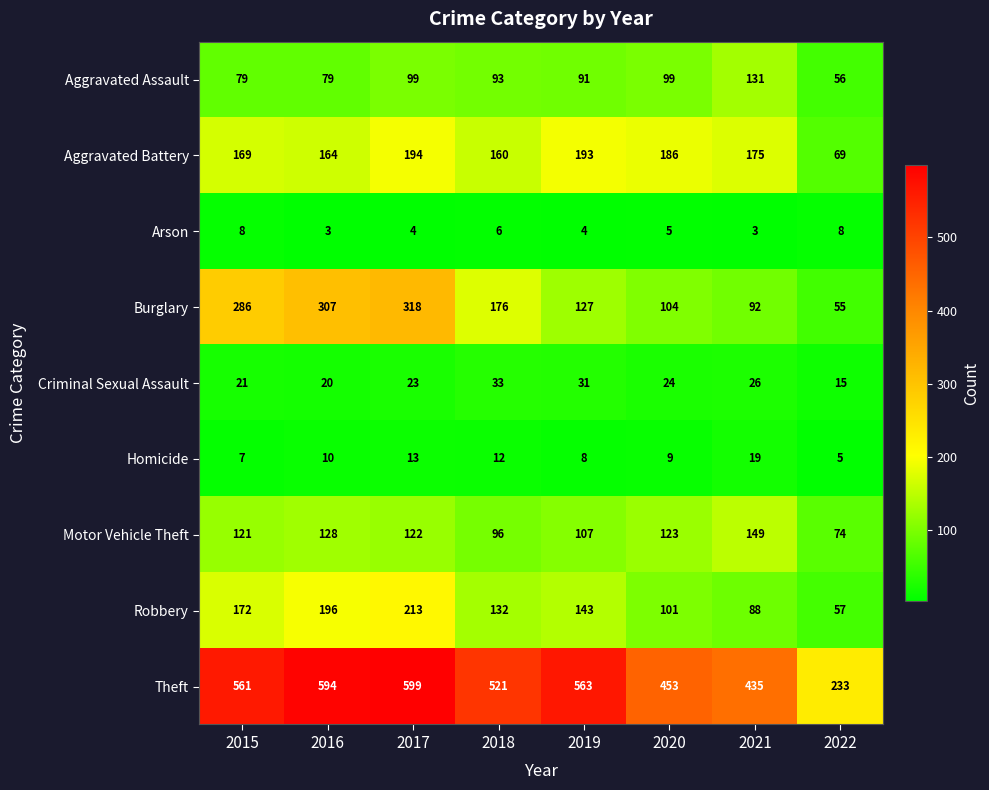

Which series changed the most between 2015 and 2018?

Burglary